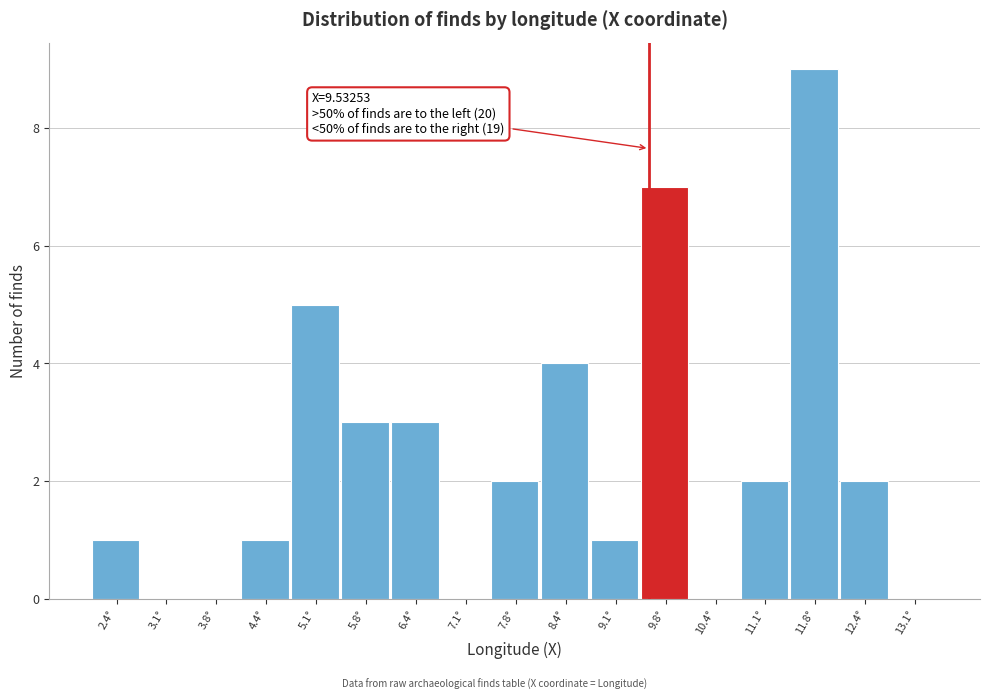

Over which range of the x-axis is the bar tallest?

11.4 to 12.1